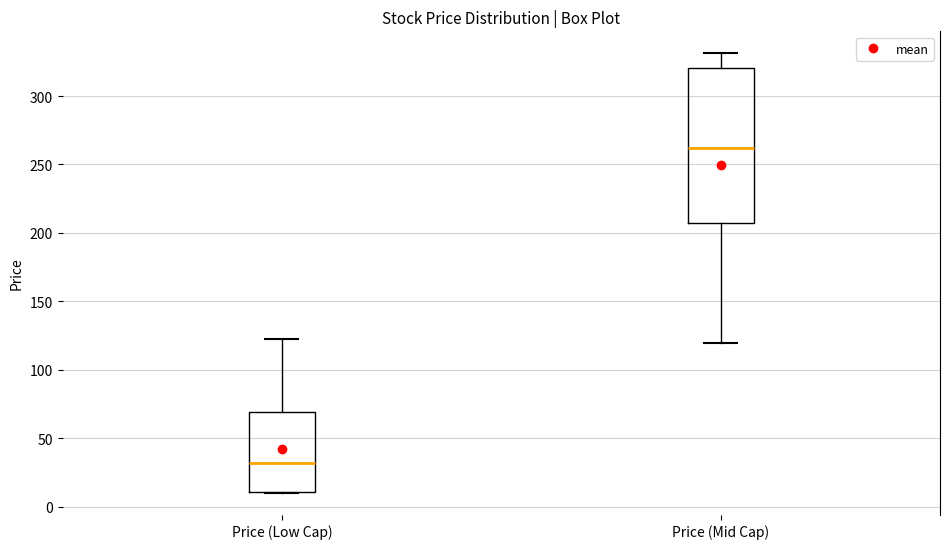

Reading left to right, transcribe this box plot: for each box, give where its median line is, the range the box spans, and where its two whiskers end, as read against the y-axis. The values are not printed on the chart, so give them approximately, as read against the axis.

Price (Low Cap): median 30, box 10 to 70, whiskers 10 to 120
Price (Mid Cap): median 260, box 210 to 320, whiskers 120 to 330